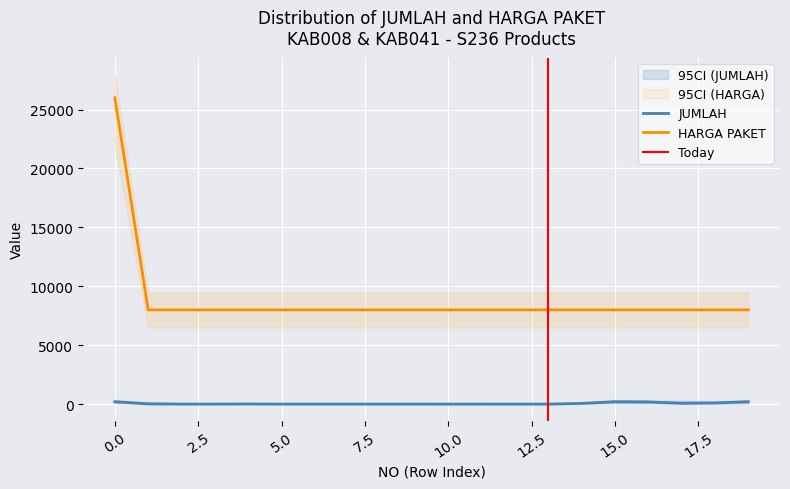

List the series in order of their peak value, highest first.

HARGA PAKET, JUMLAH